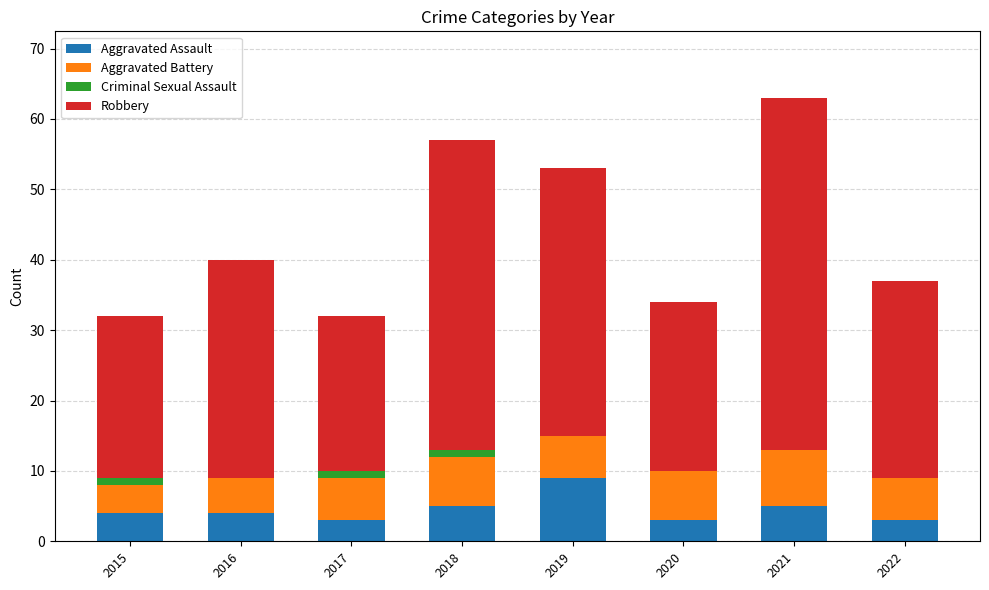

At which category is the sum across all series the highest?

2021